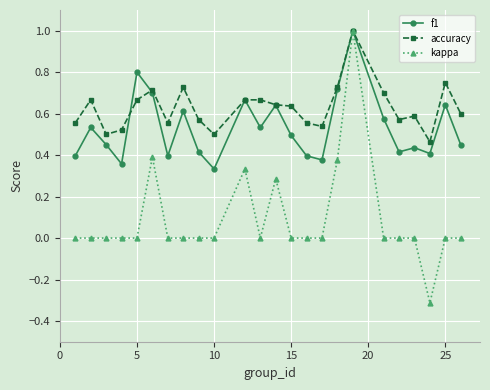

What is the minimum value shown in the chart?

-0.3